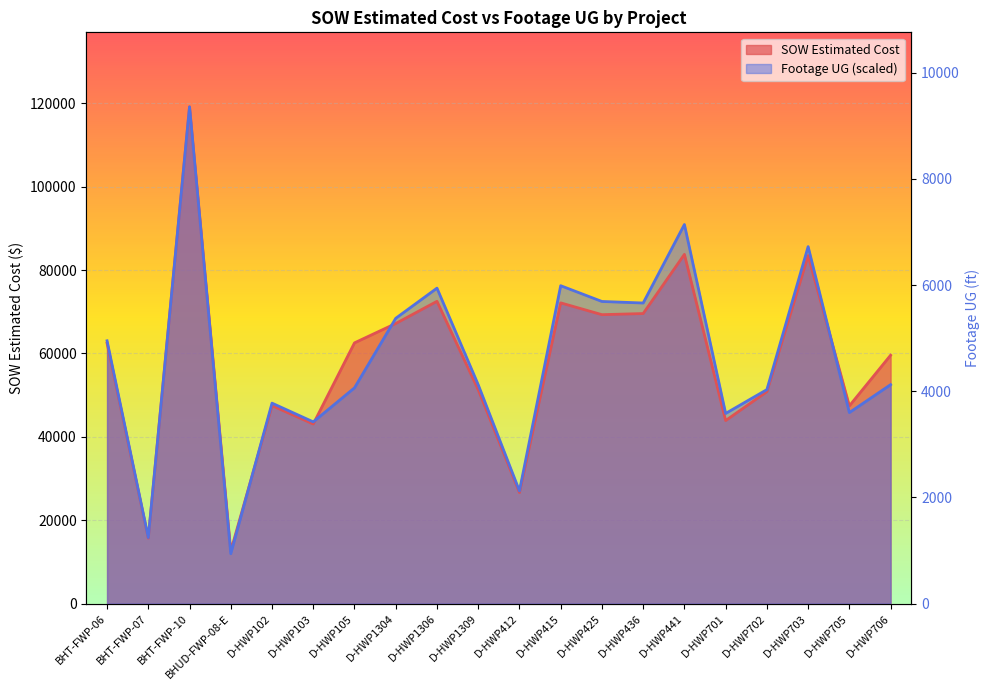

Reading right to left, transcribe all the data shown in this chart.

SOW Estimated Cost: 59562.5	47414.0	83462.0	50824.5	43895.5	83754.0	69555.0	69288.0	72118.0	26617.0	51295.0	72492.0	67171.5	62522.5	43064.0	47461.5	12601.5	119135.3	15690.1	62460.4
Footage UG (scaled): 52500.5	45802.7	85607.8	51316.3	45598.9	90917.7	72084.8	72454.0	76235.9	27007.9	52487.8	75650.2	68417.5	51736.5	43574.3	48069.2	11956.8	119135.3	15815.1	63018.4